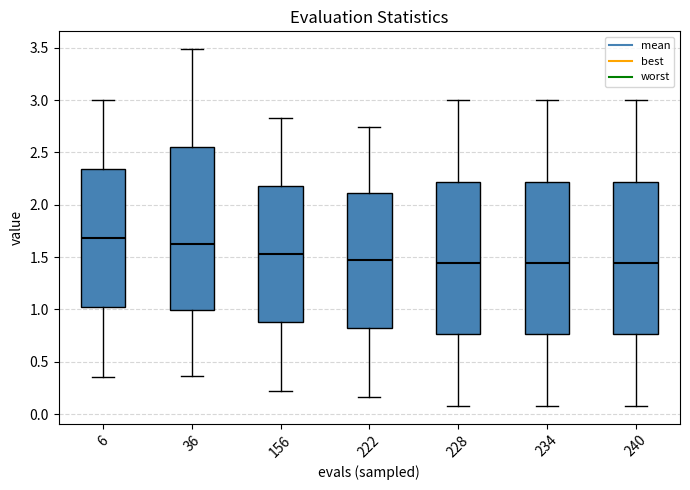

Reading left to right, read every box against the y-axis: the position of its median line, the range the box covers, and the ends of its whiskers. The values are not printed on the chart, so give them approximately, as read against the axis.

6: median 1.70, box 1.00 to 2.35, whiskers 0.35 to 3.00
36: median 1.60, box 1.00 to 2.55, whiskers 0.35 to 3.50
156: median 1.55, box 0.90 to 2.20, whiskers 0.20 to 2.85
222: median 1.50, box 0.80 to 2.10, whiskers 0.15 to 2.75
228: median 1.45, box 0.75 to 2.20, whiskers 0.10 to 3.00
234: median 1.45, box 0.75 to 2.20, whiskers 0.10 to 3.00
240: median 1.45, box 0.75 to 2.20, whiskers 0.10 to 3.00